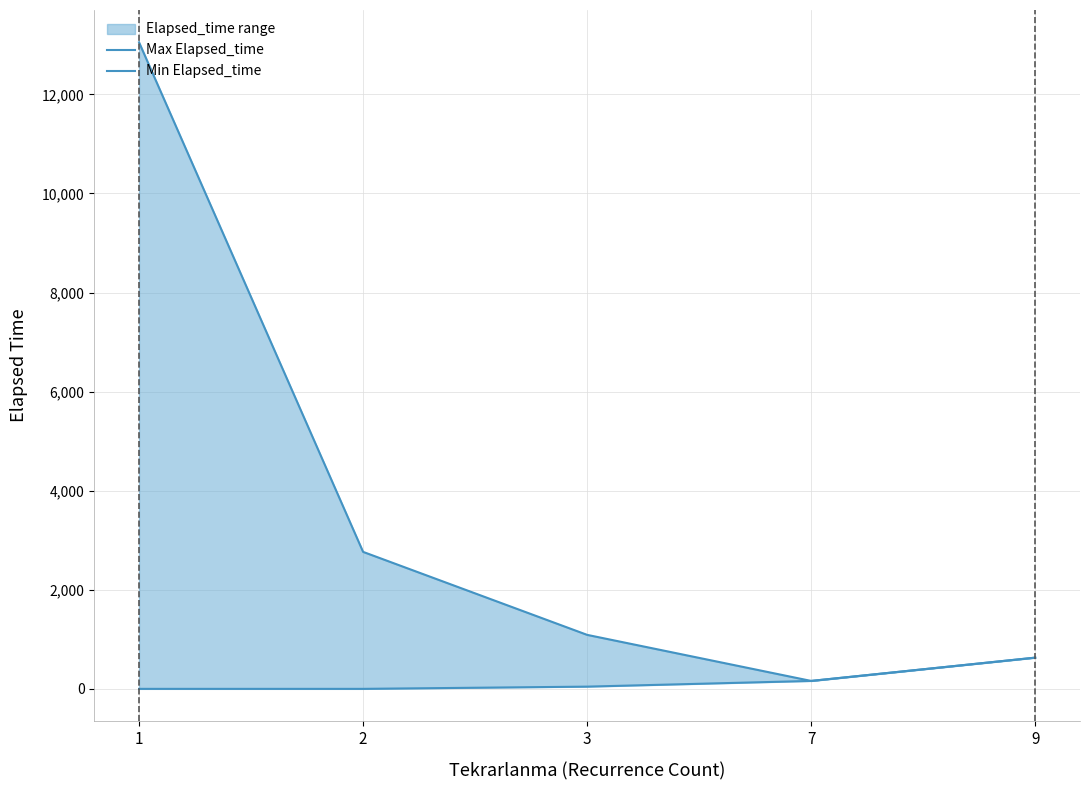

What are all the series names shown in the legend?

Max Elapsed_time, Min Elapsed_time